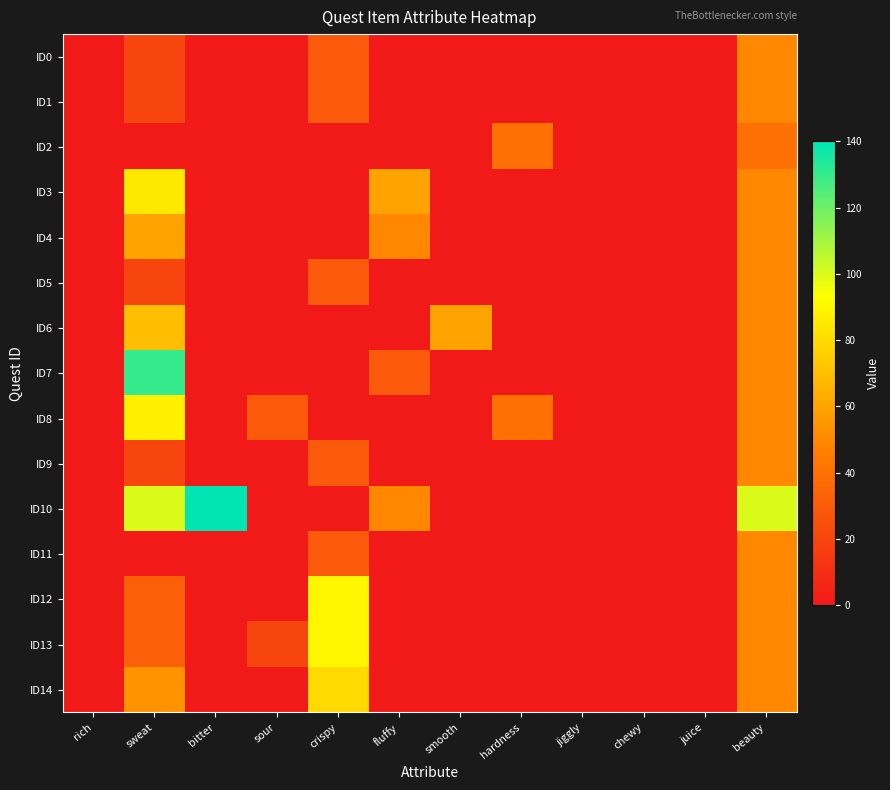

How many data points does each series have?

12